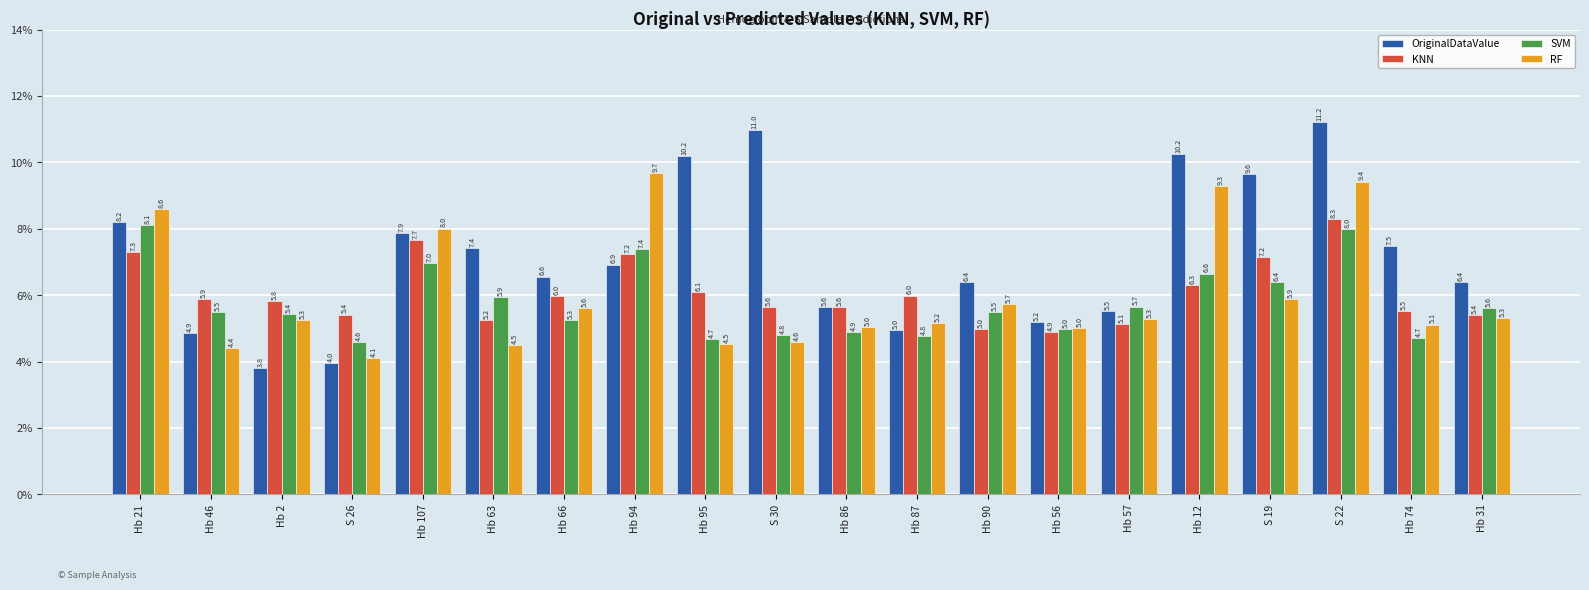

Which series has the largest range (max minus min)?

OriginalDataValue